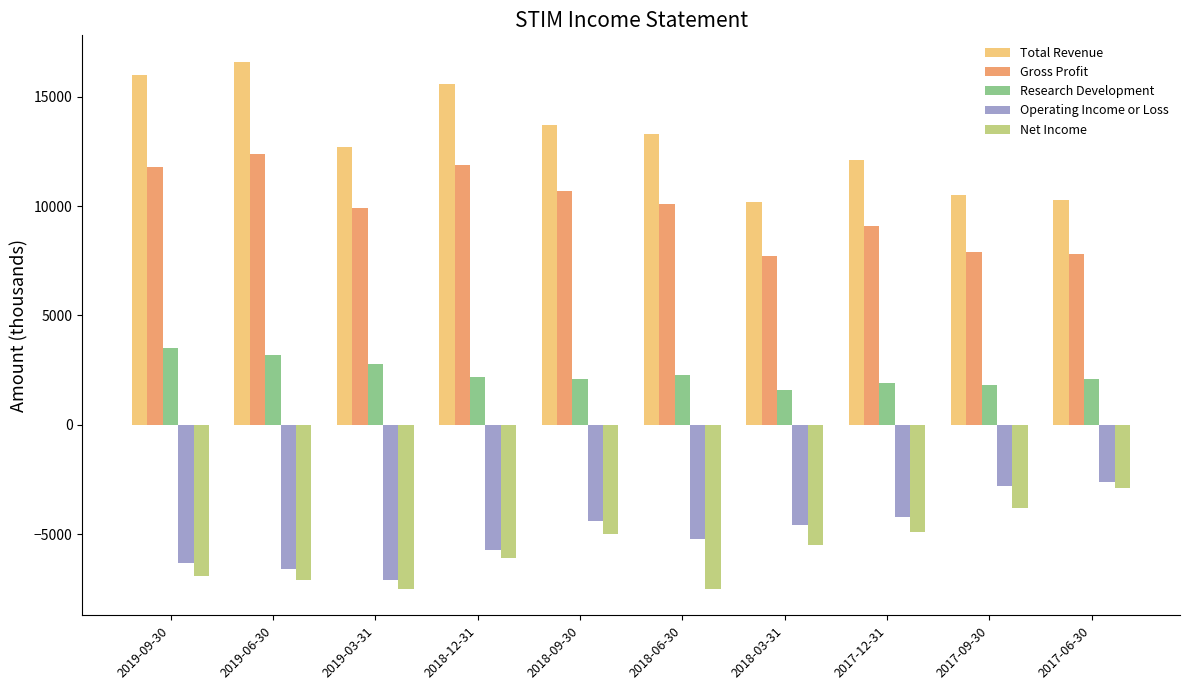

Which series has the largest range (max minus min)?

Total Revenue